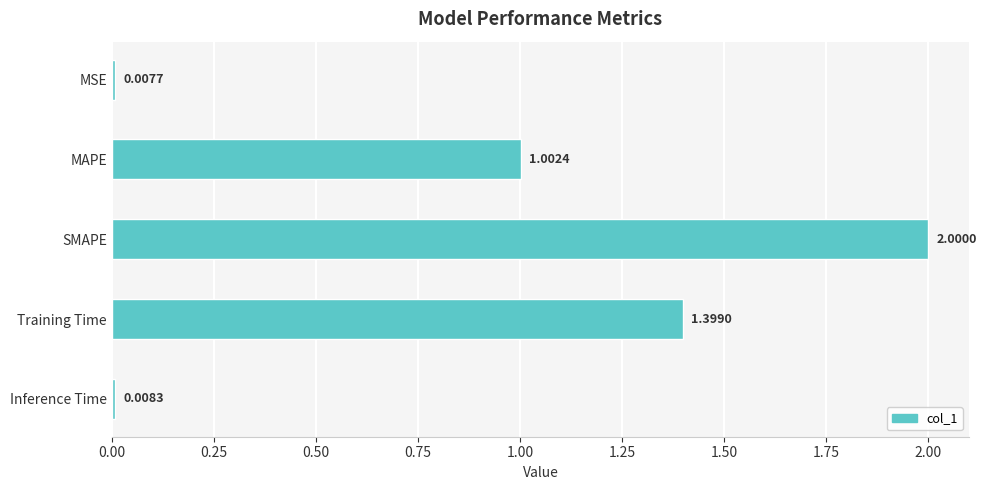

How many data points does each series have?

5